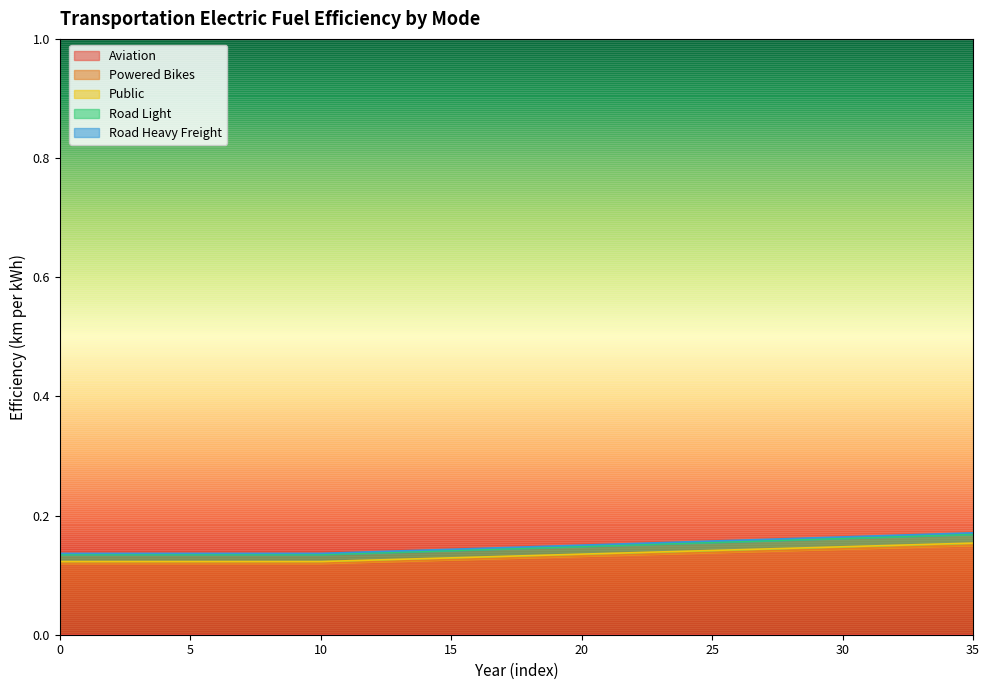

True or false: road_heavy_freight has a value of 0.1 at 19.

True